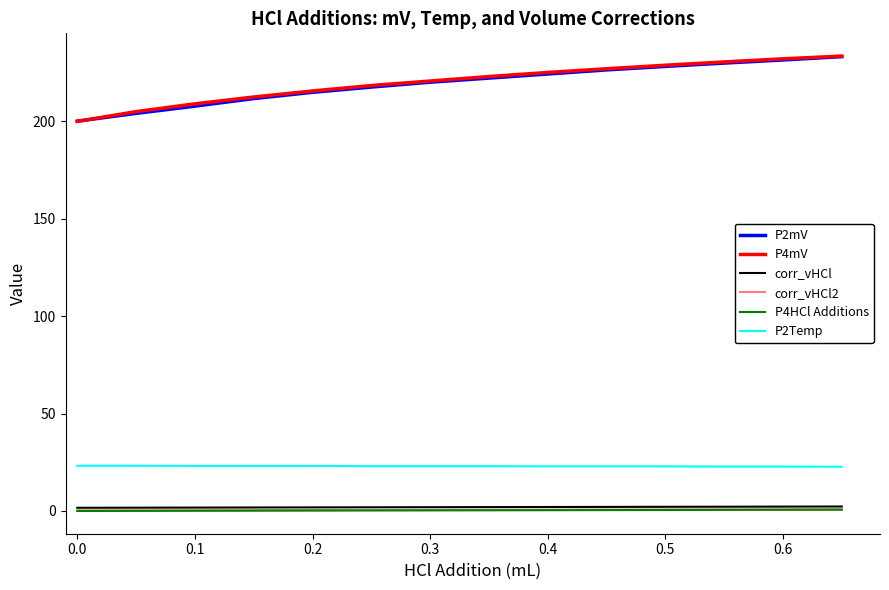

True or false: P4HCl Additions and P2mV intersect in this chart.

False